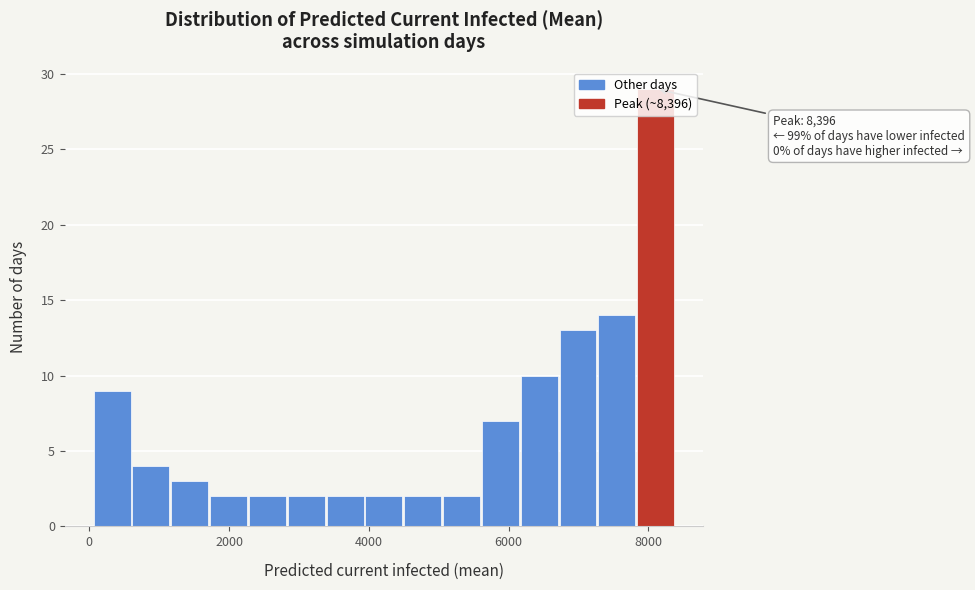

Read against the x-axis, roughly where is the centre of the tallest bar?

8200